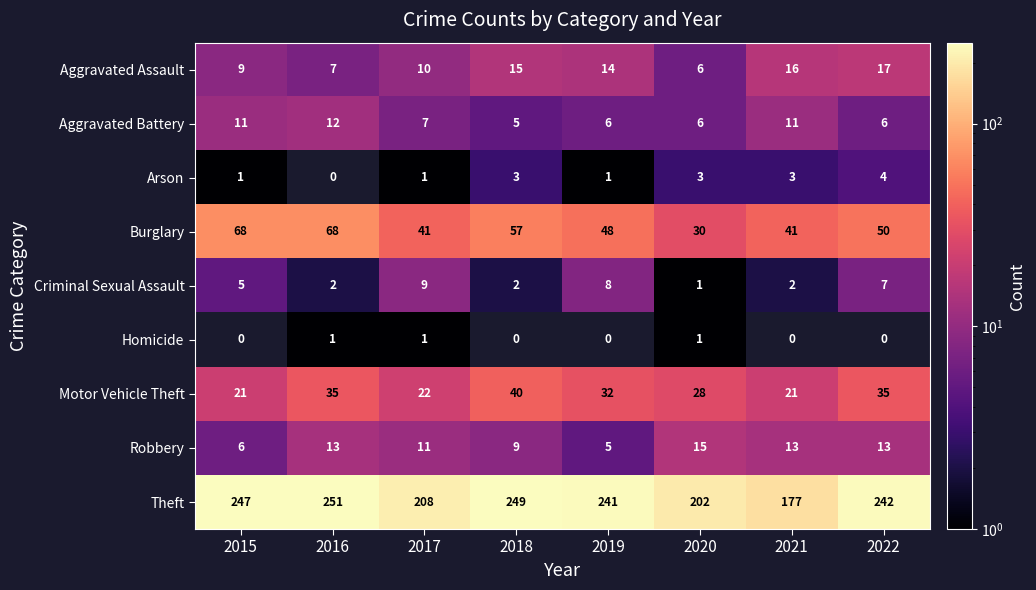

List the series in order of their peak value, lowest first.

Homicide, Arson, Criminal Sexual Assault, Aggravated Battery, Robbery, Aggravated Assault, Motor Vehicle Theft, Burglary, Theft